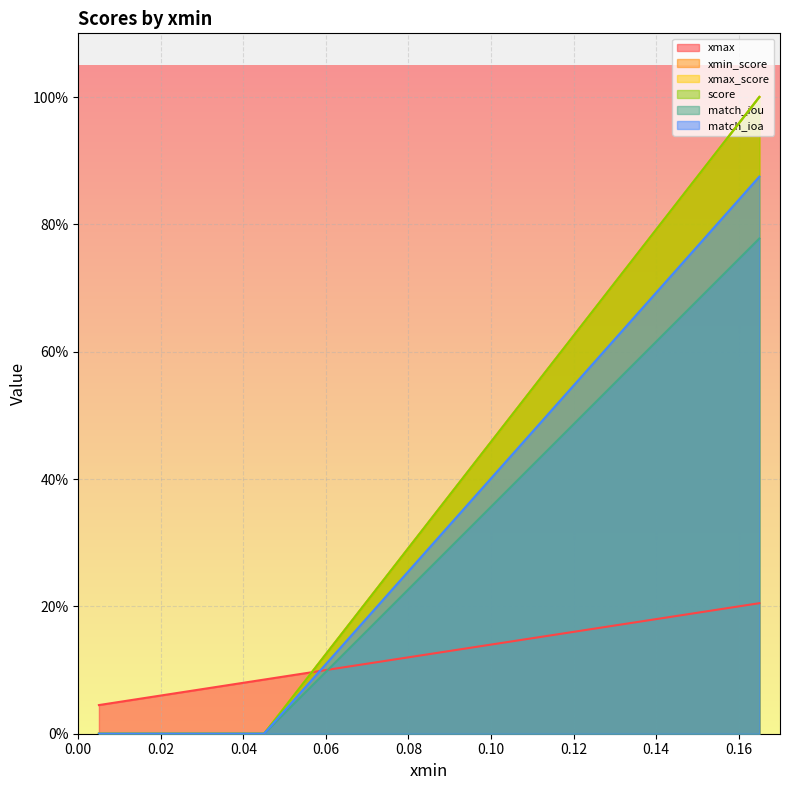

What is the highest value of the xmin_score series?

1.0